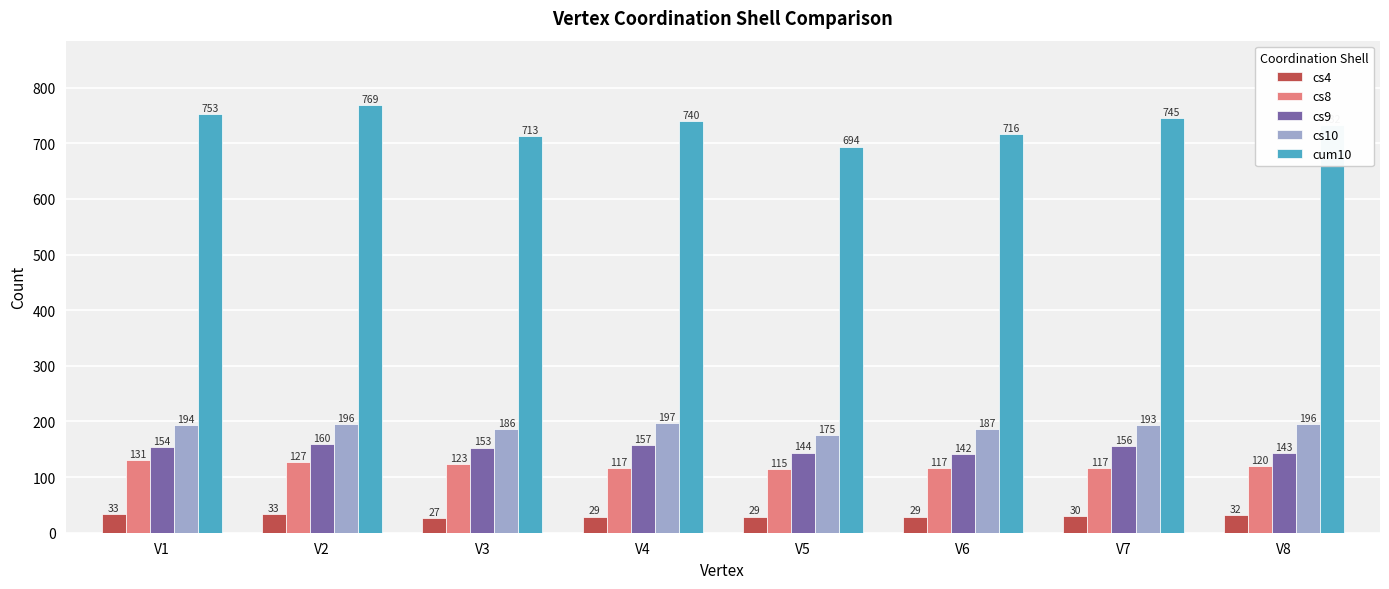

What is the sum of the cs4 values at V8 and V3?

59